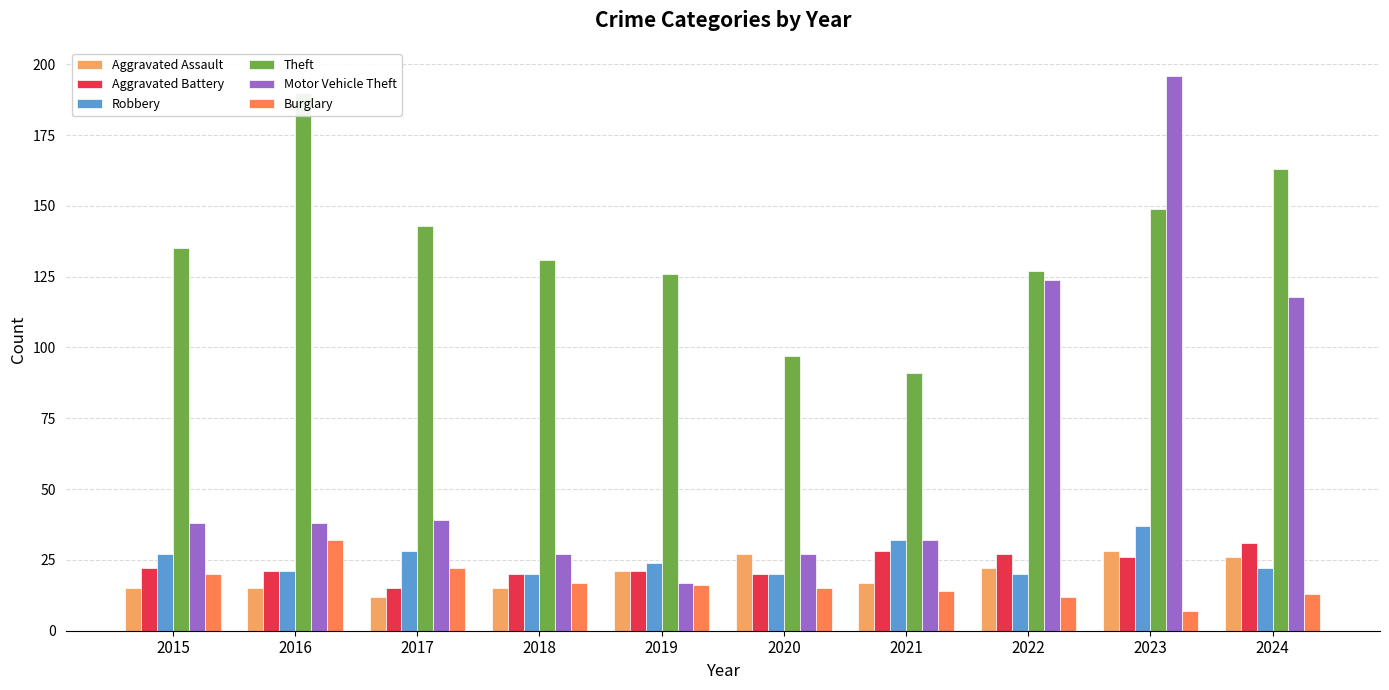

What is the total value across all series at 2016?

317